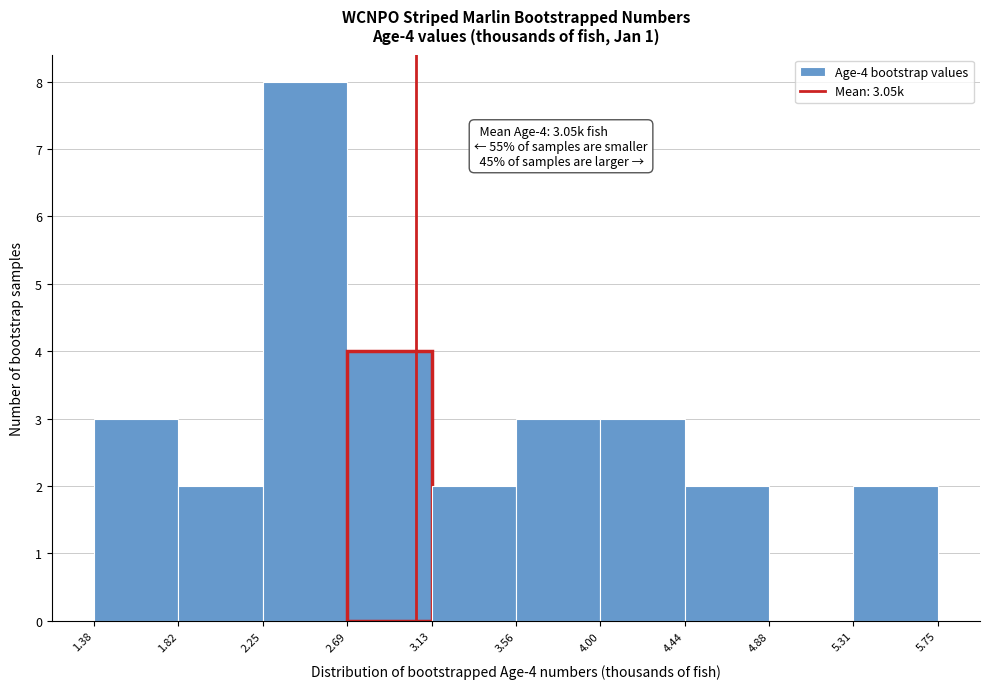

Which range on the x-axis has the tallest bar?

2.25 to 2.69